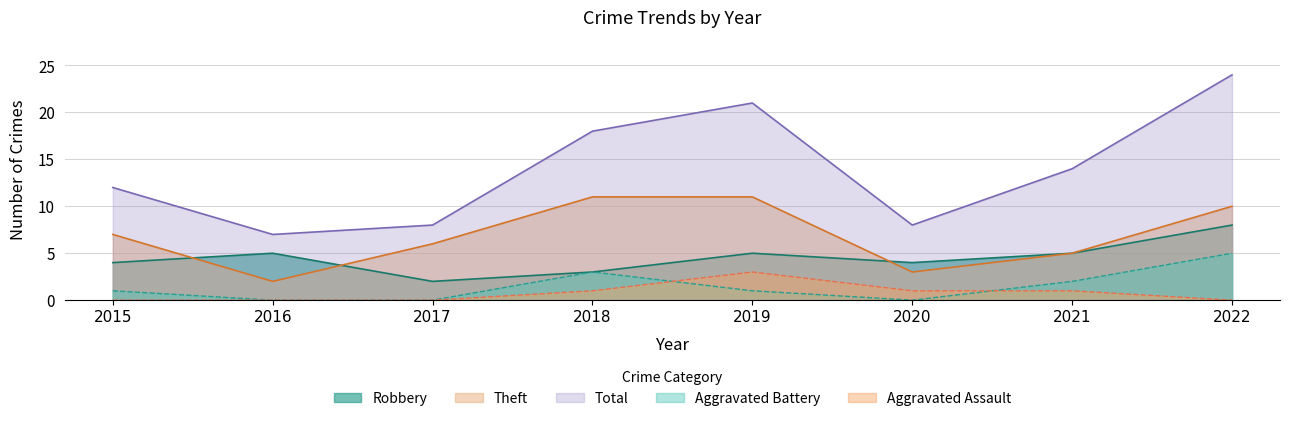

Rank the series at 2018 from highest to lowest value.

Total, Theft, Robbery, Aggravated Battery, Aggravated Assault